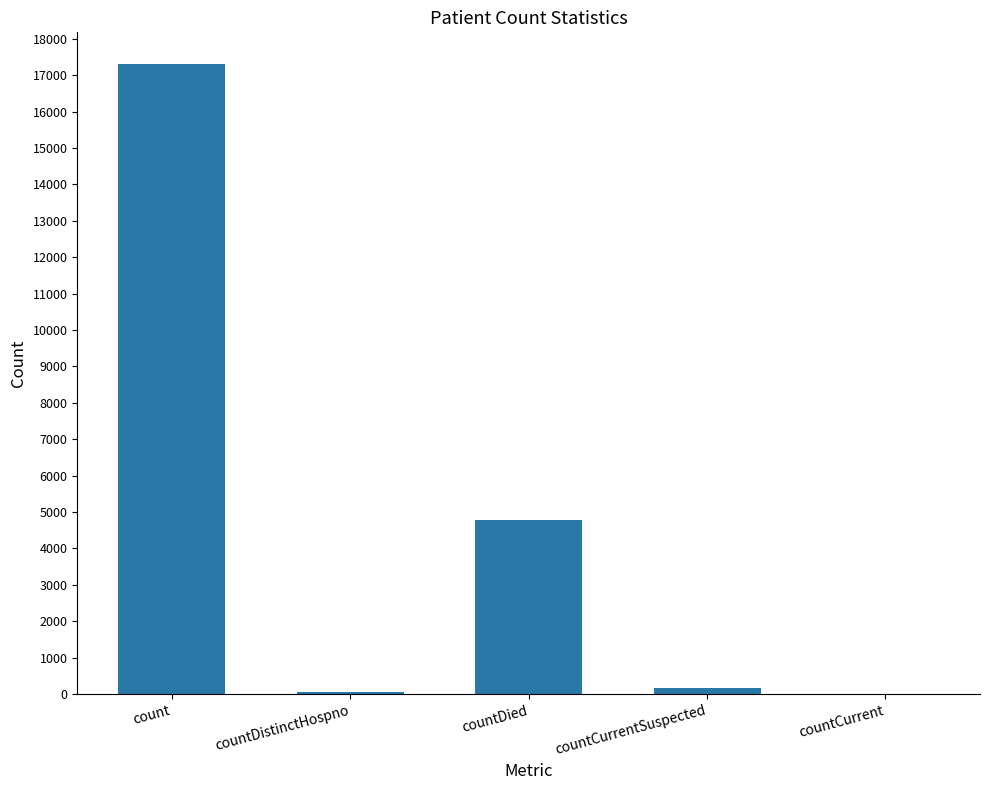

What is the sum of all values?

22309